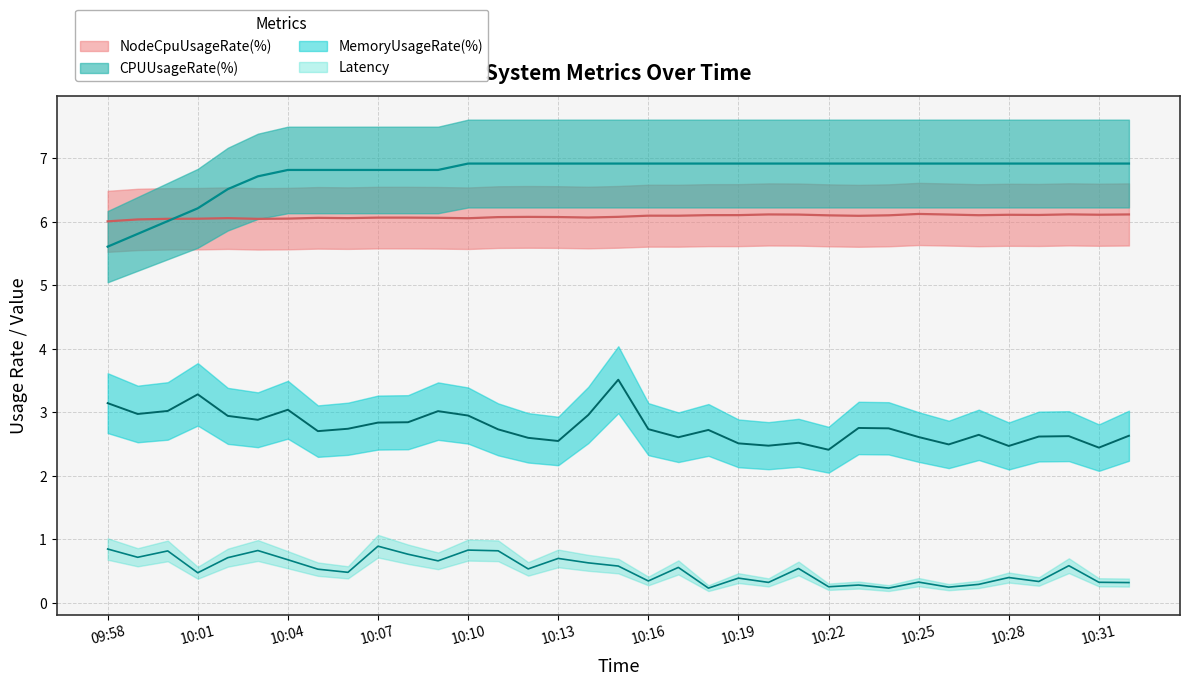

Between NodeCpuUsageRate and 25, which is larger?

25